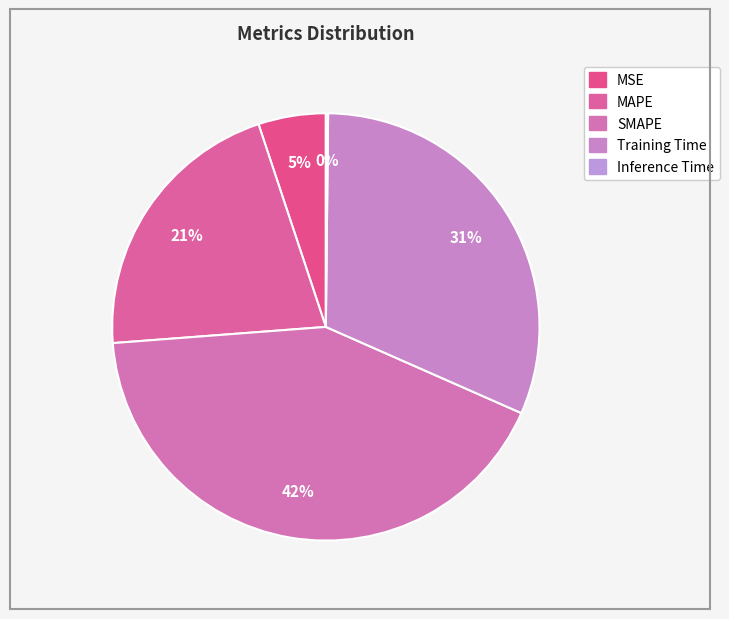

Count the number of slices in the pie.

5